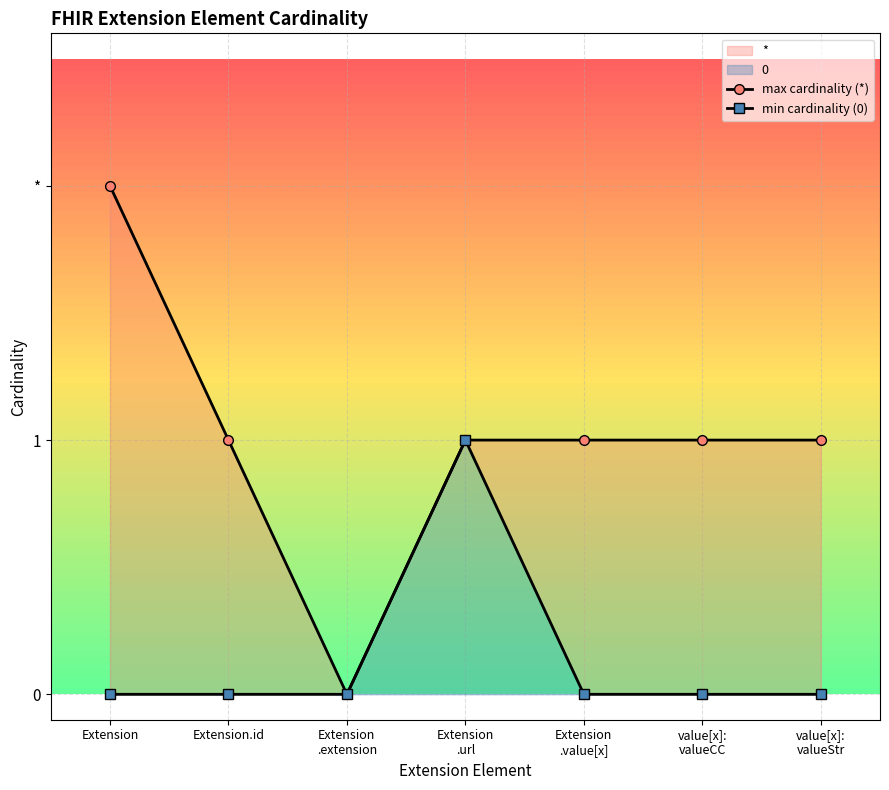

How many max cardinality (*) values are between 1 and 2?

6